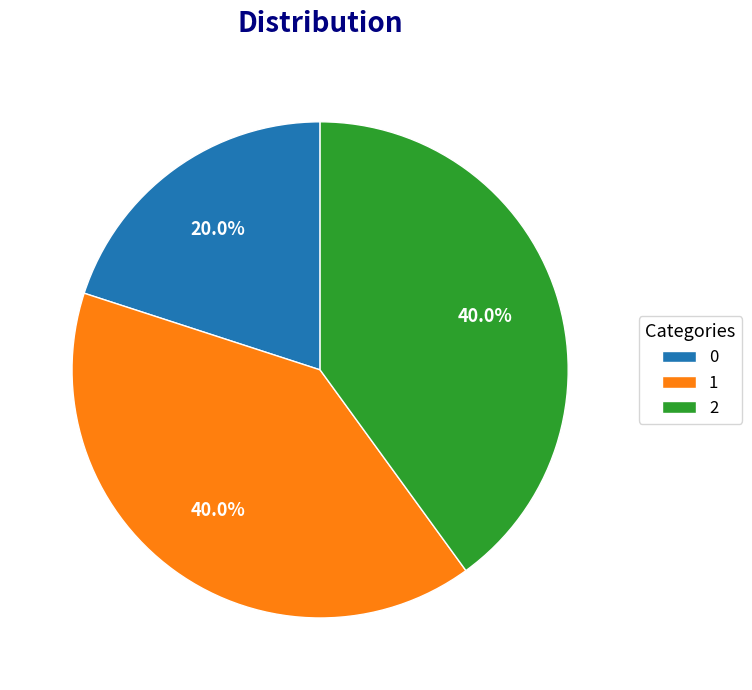

Is 0 the majority of the pie?

No